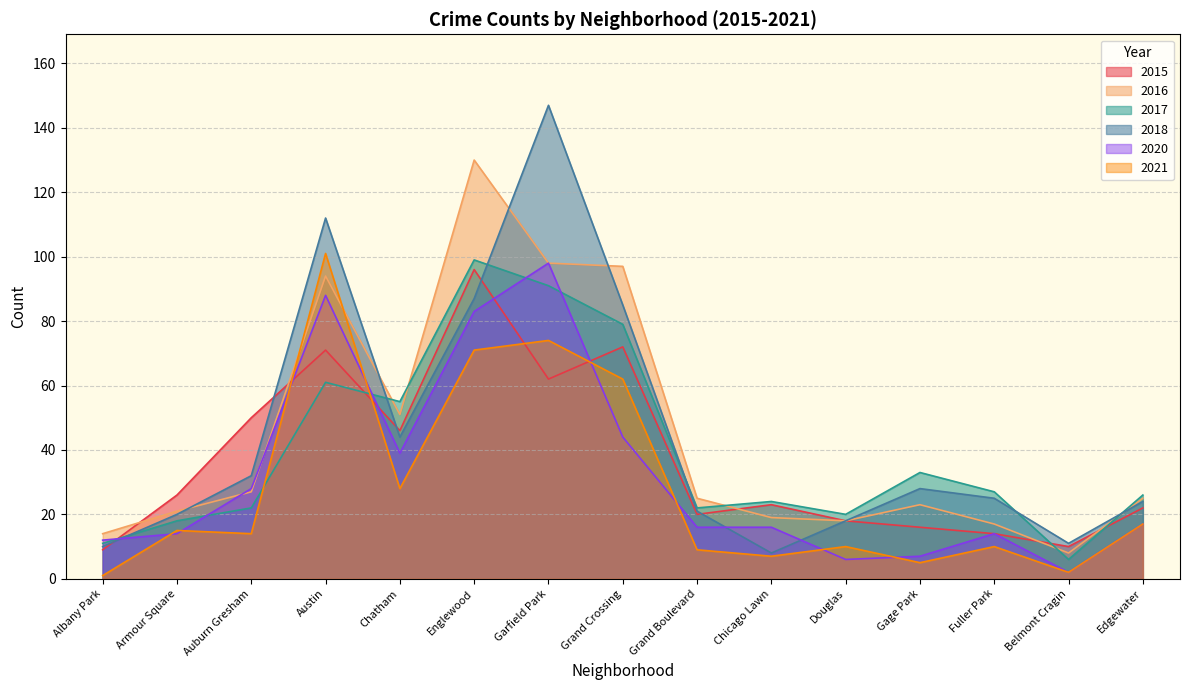

What is the sum of all 2017 values?

594